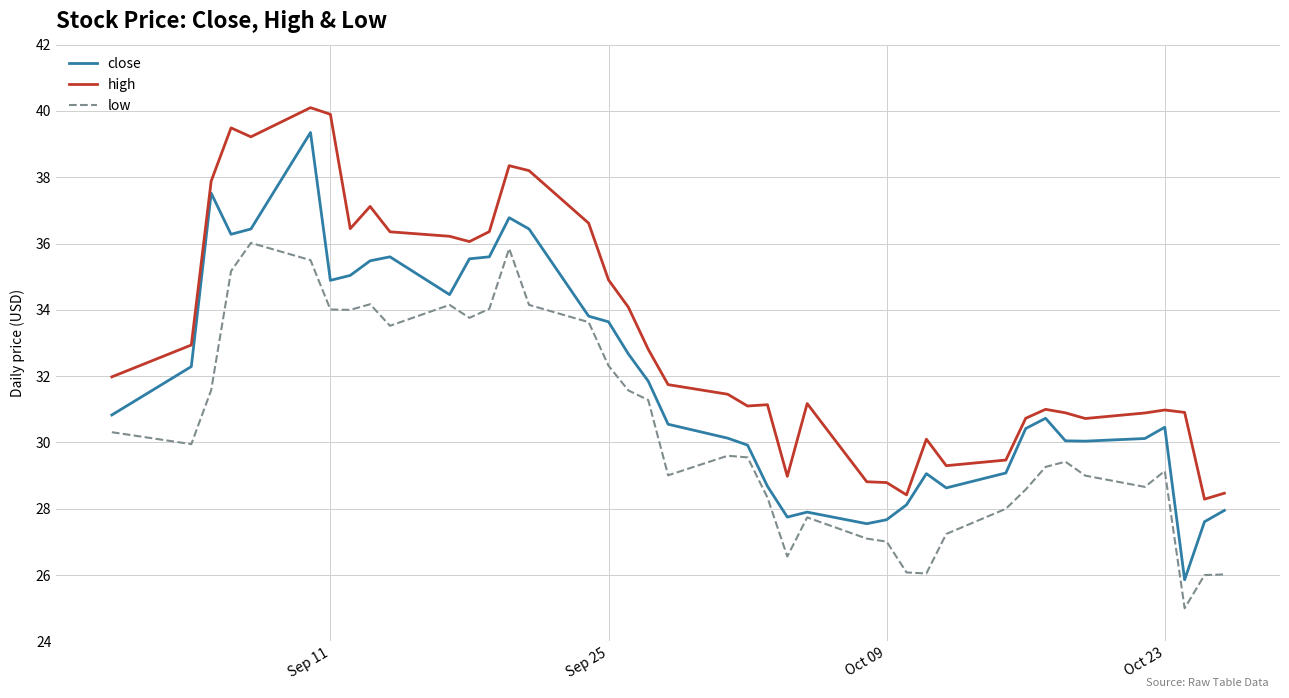

Which series has the largest total across all categories?

high